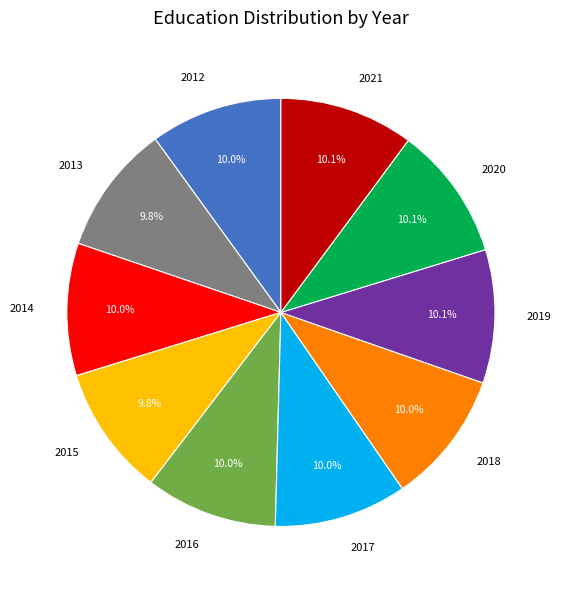

True or false: 2012 accounts for 20% of the total.

False